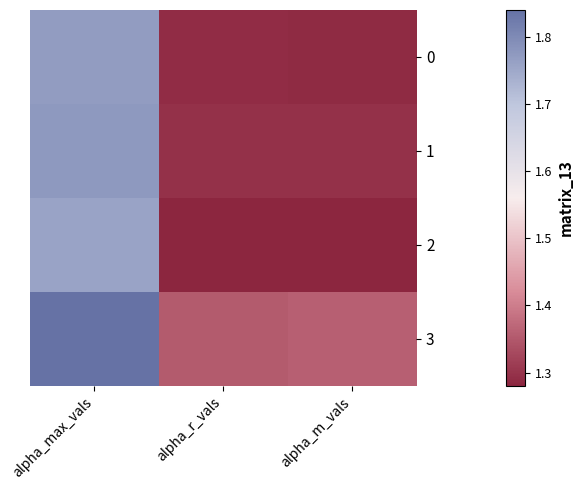

How many categories are shown in the chart?

3